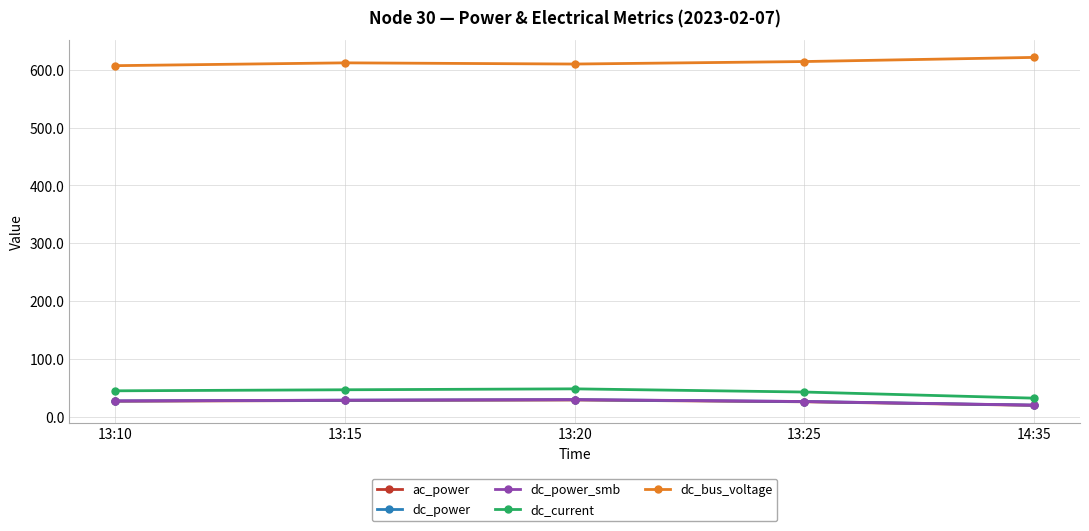

The dc_bus_voltage series shows 207.0 at 13:20. True or false?

False